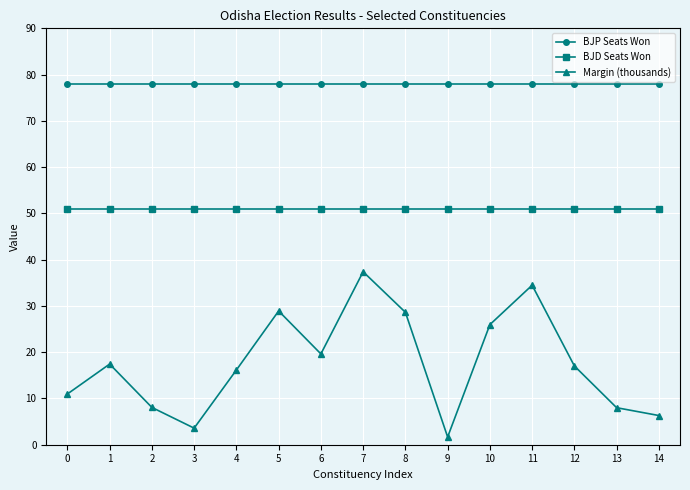

Where does the Margin (thousands) series first go above 17?

1